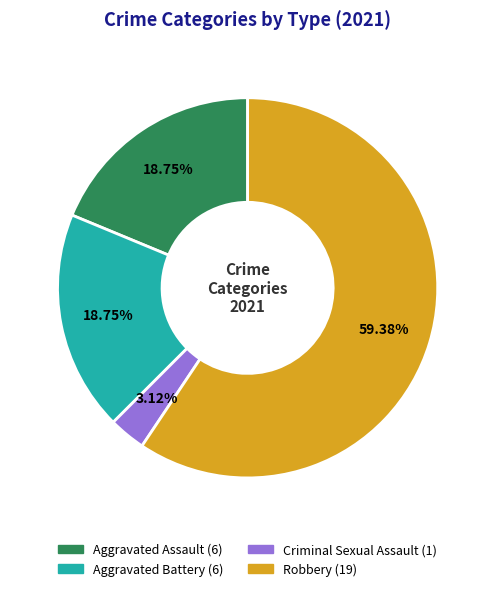

Which slice is the largest?

Robbery